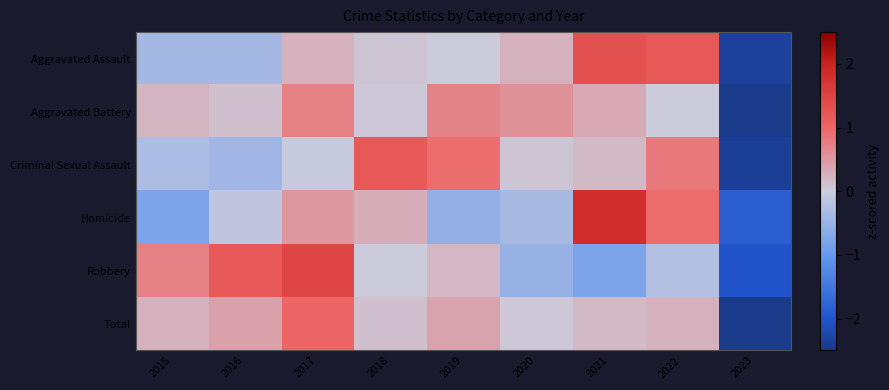

What is the spread (max minus min) of values at 2020?

1.1